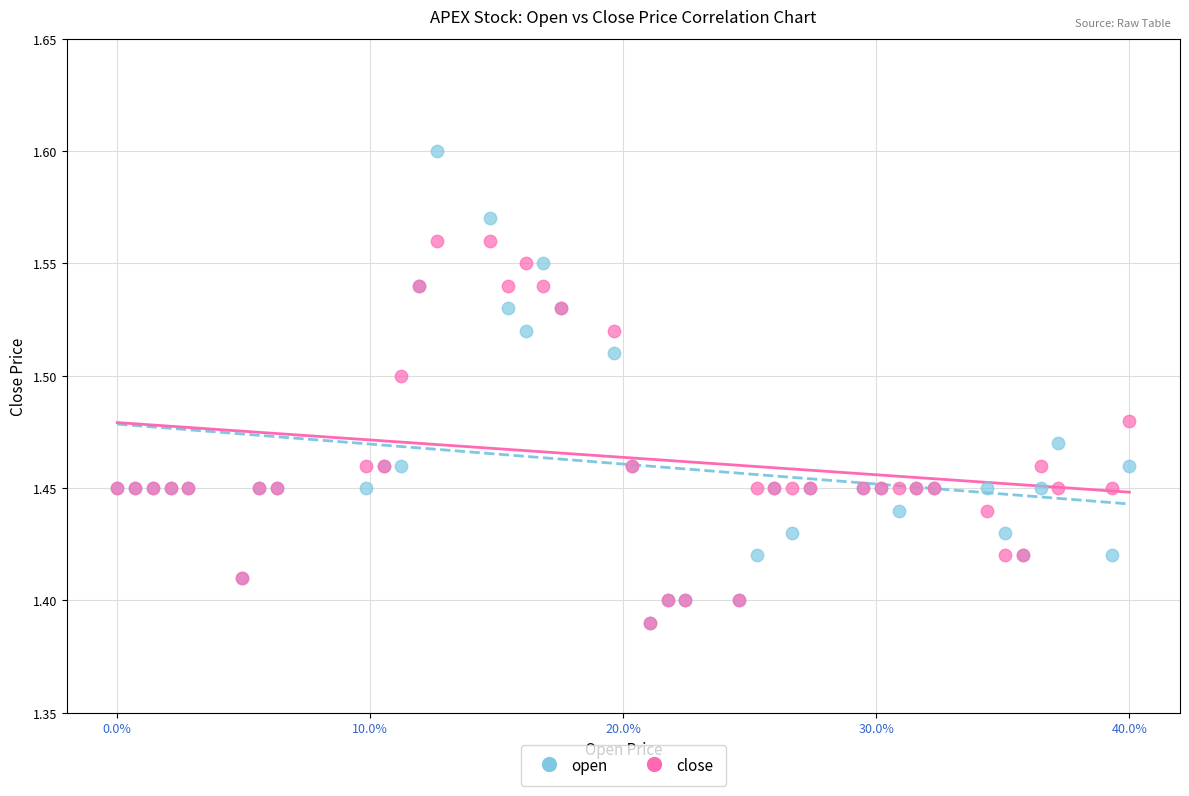

What are all the series names shown in the legend?

open, close